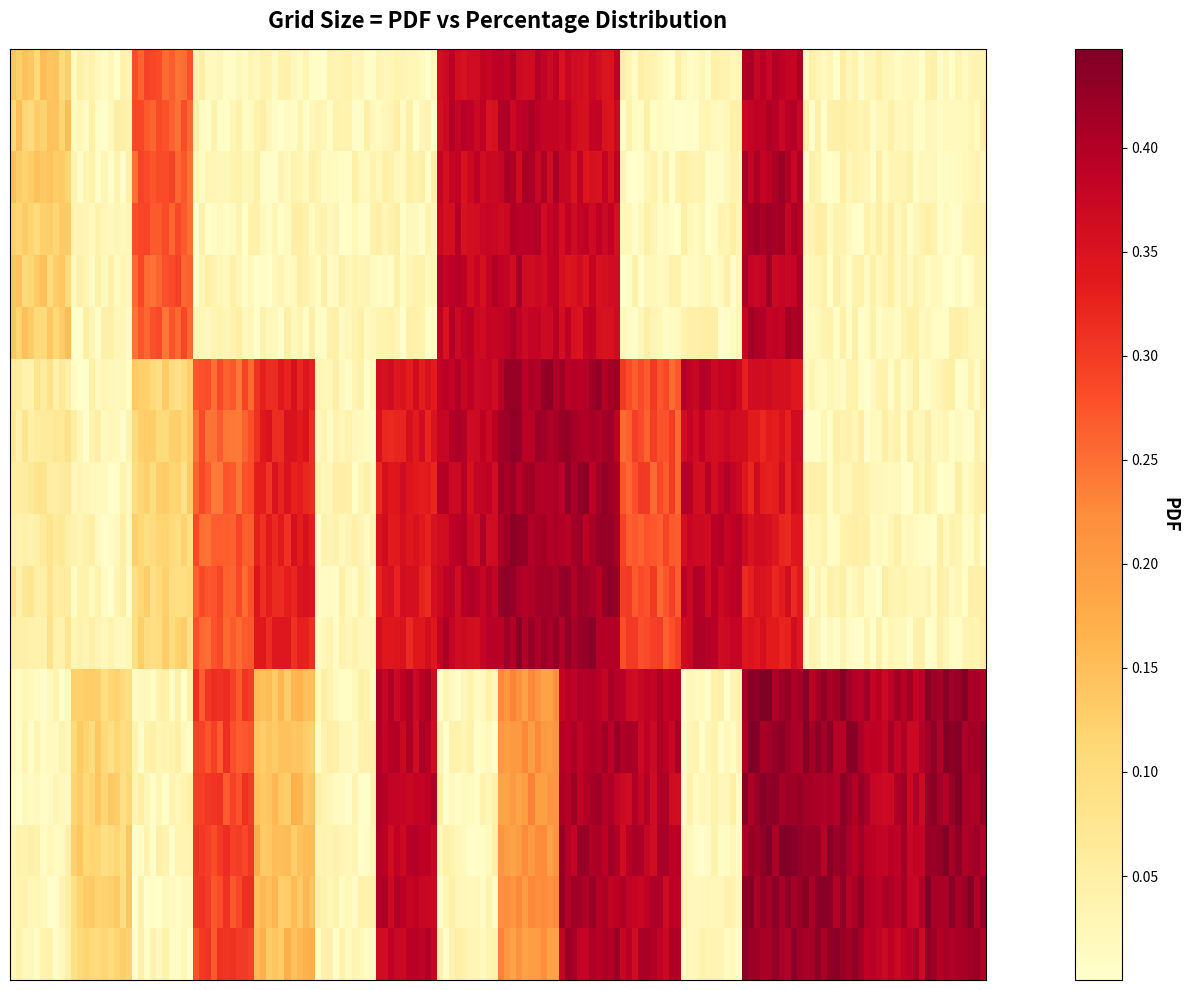

Reading left to right, what are all the values shown in this chart?

CS: 0.1	0.2	0.0	0.0	0.0	0.3	0.4	0.3	0.0	0.0	0.4	0.0	0.0	0.0	0.0
CS+DS: 0.0	0.1	0.3	0.0	0.3	0.4	0.4	0.4	0.3	0.4	0.3	0.0	0.0	0.0	0.0
DS: 0.0	0.0	0.1	0.0	0.4	0.0	0.2	0.4	0.4	0.0	0.4	0.4	0.4	0.0	0.4